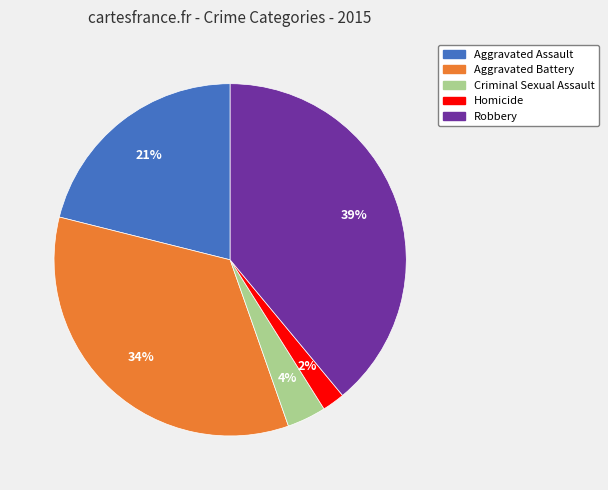

To the nearest percent, what is the combined percentage of Criminal Sexual Assault and Aggravated Battery?

38%